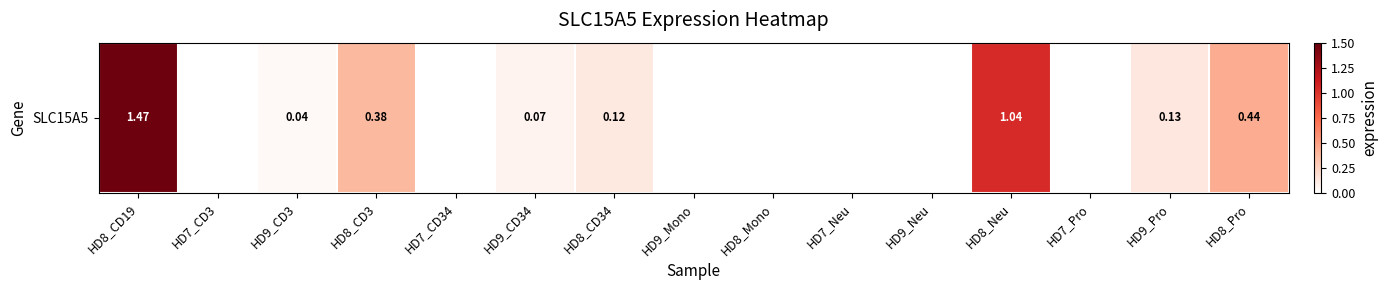

What is the difference between the second highest and minimum values?

1.0